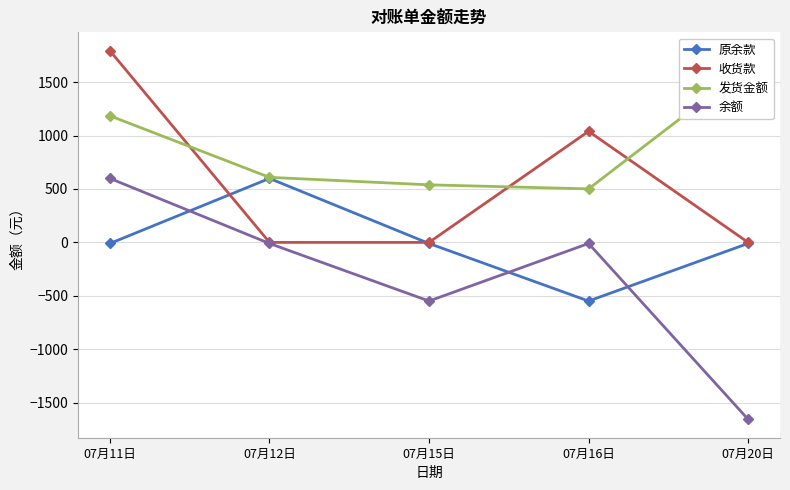

Which category has the highest value in the 原余款 series?

07月12日